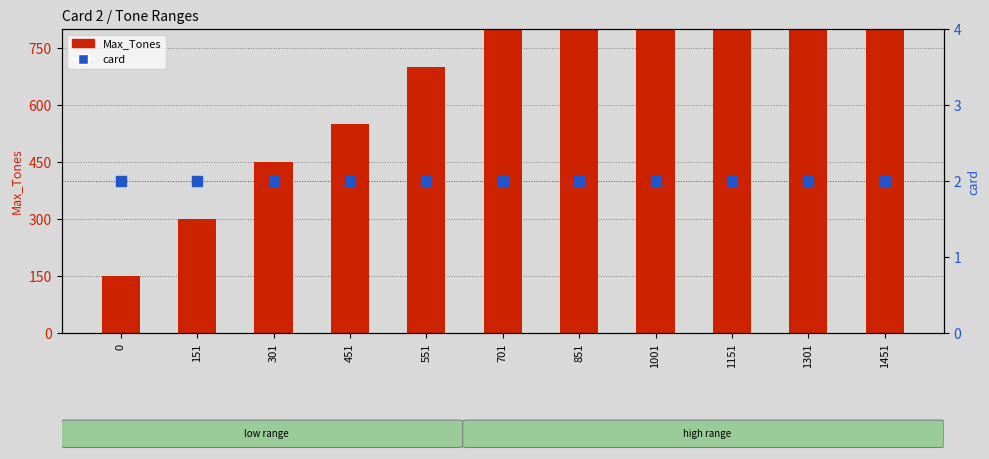

What is the value of the Max_Tones bar at the 7th from the left?

1000